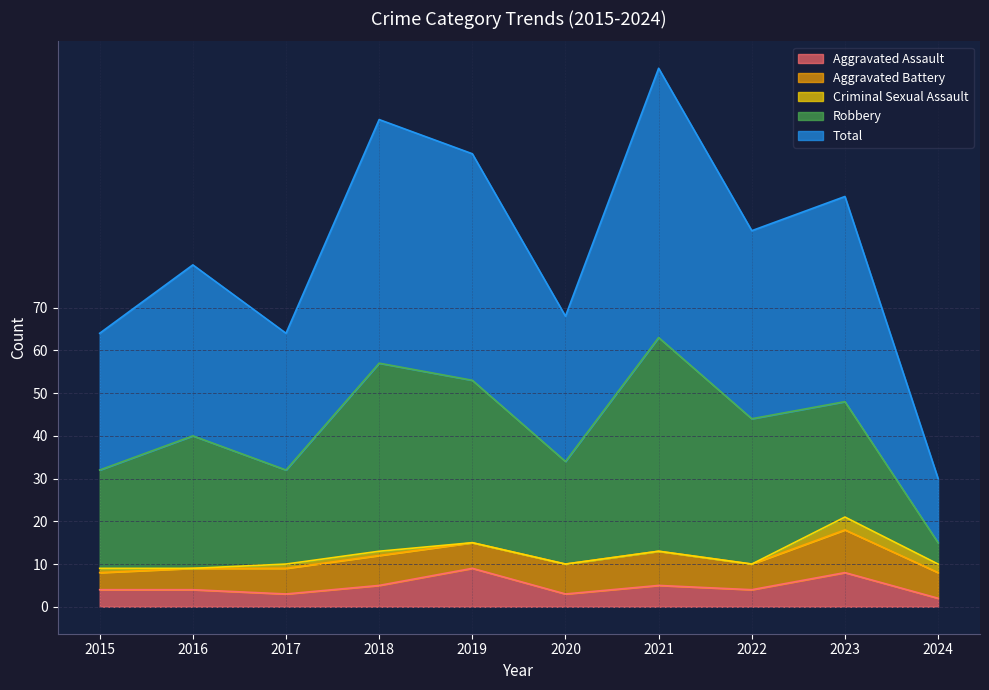

What is the value of the Robbery point at the 7th from the left?

50